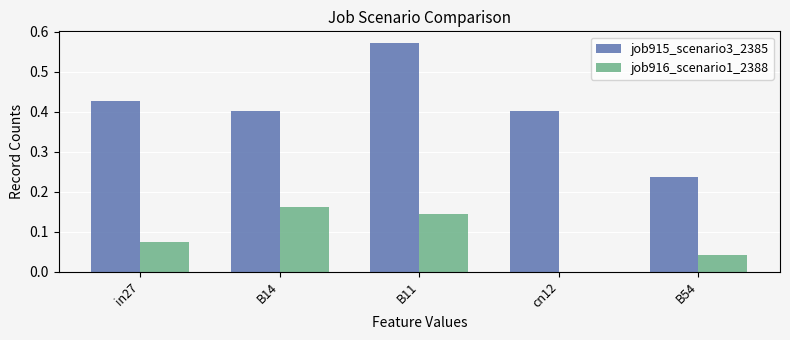

What is the sum of the job915_scenario3_2385 values at cn12 and B11?

1.0